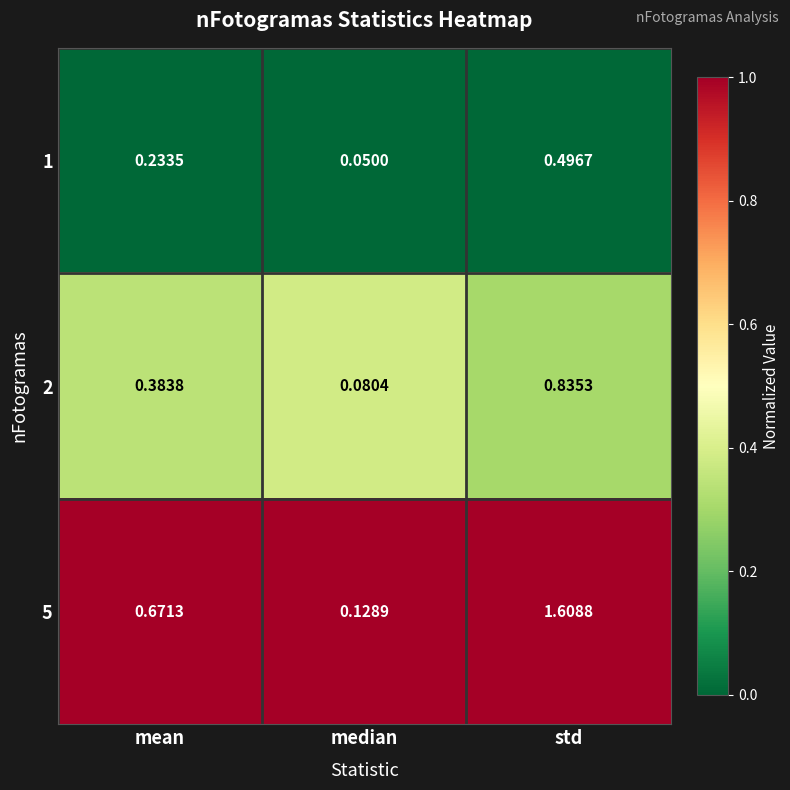

Between median and std, which series saw the biggest shift?

5